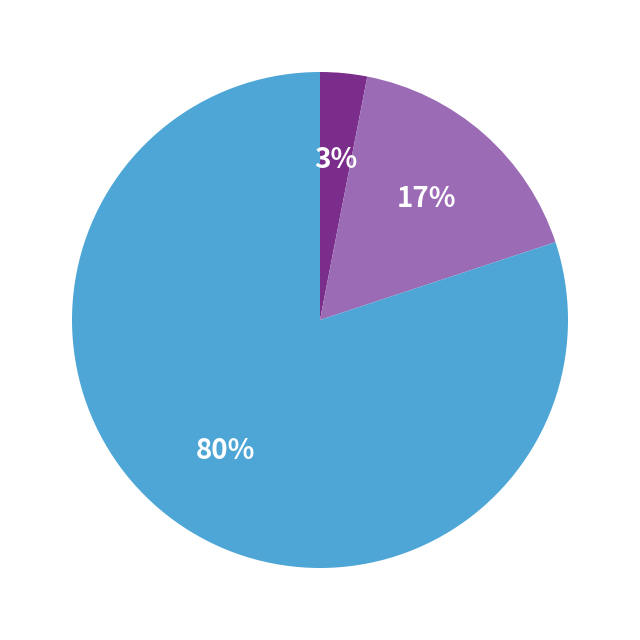

Is there any slice that represents more than half of the pie?

Yes